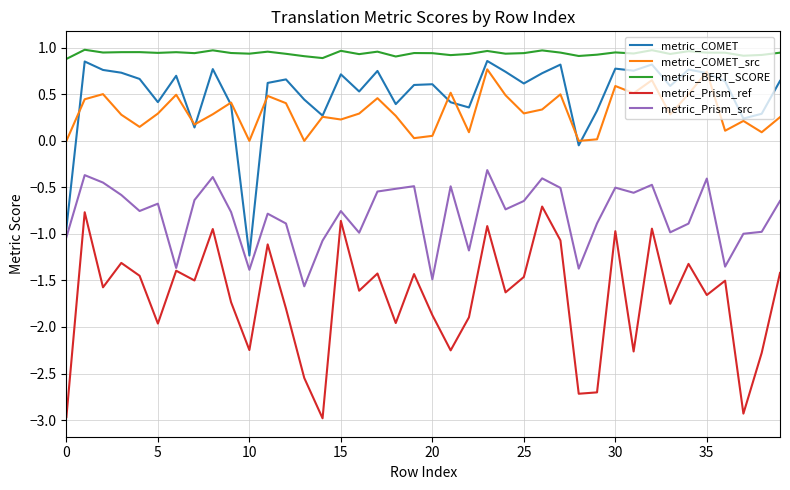

True or false: metric_BERT_SCORE and metric_Prism_src intersect in this chart.

False